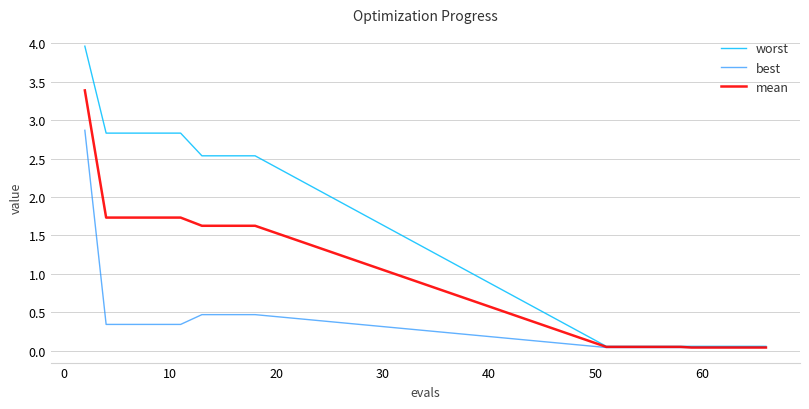

What is the sum of all best values?

6.9